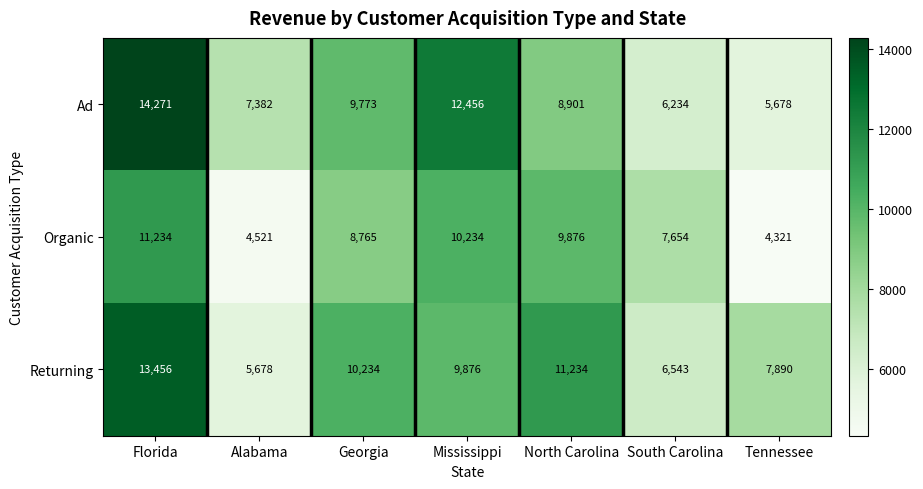

Read the Organic value at Georgia, to the nearest 100.

8800